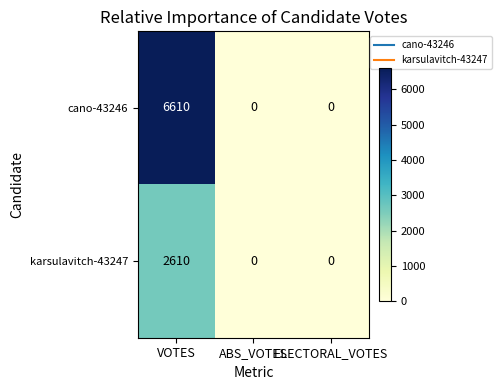

Is it true that karsulavitch-43247 equals 0 at ELECTORAL_VOTES?

True